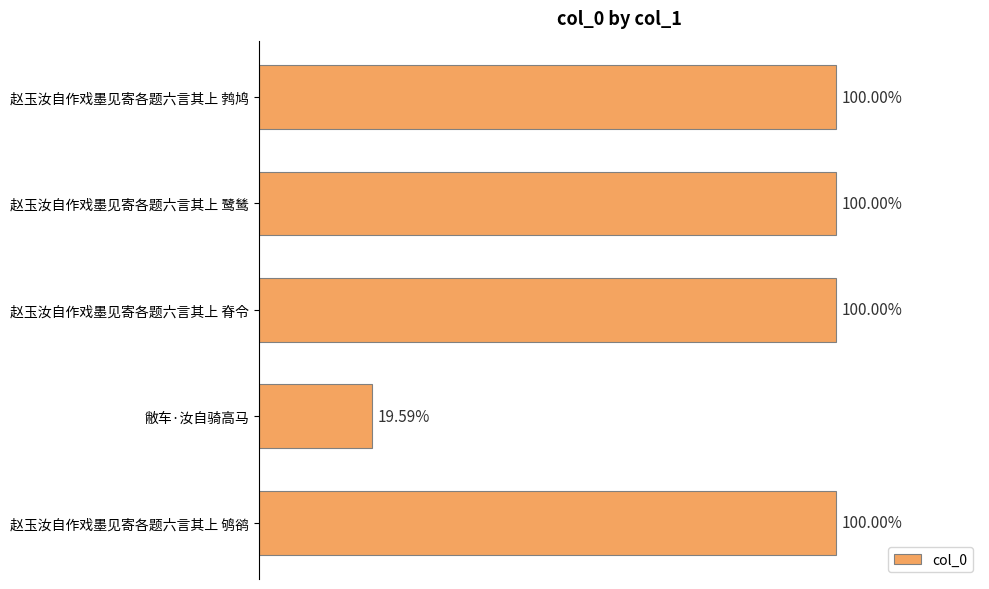

Does the chart contain any negative values?

No